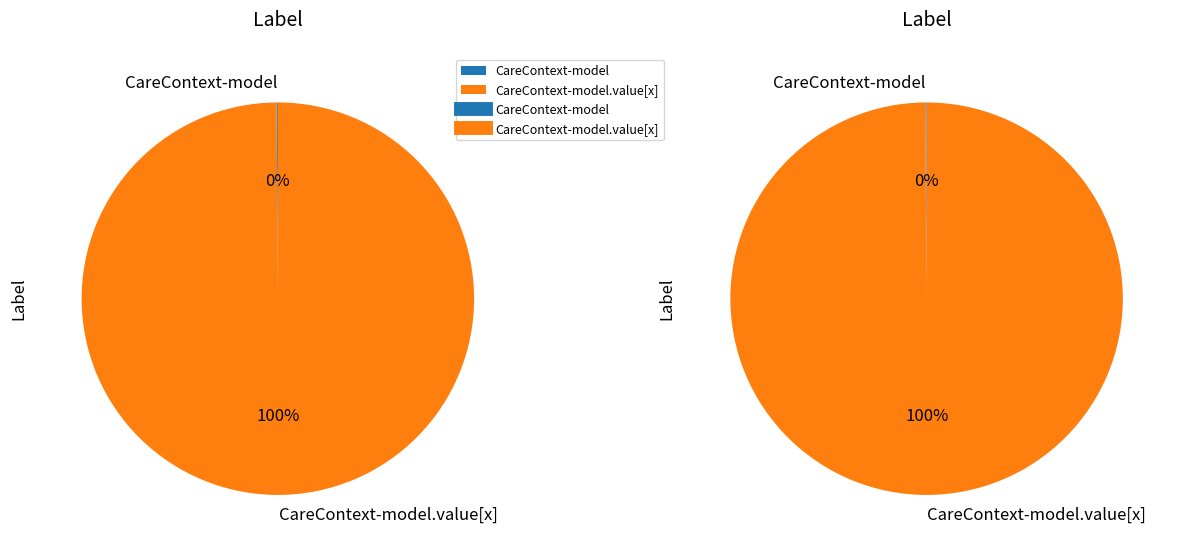

How many segments does this pie chart have?

2